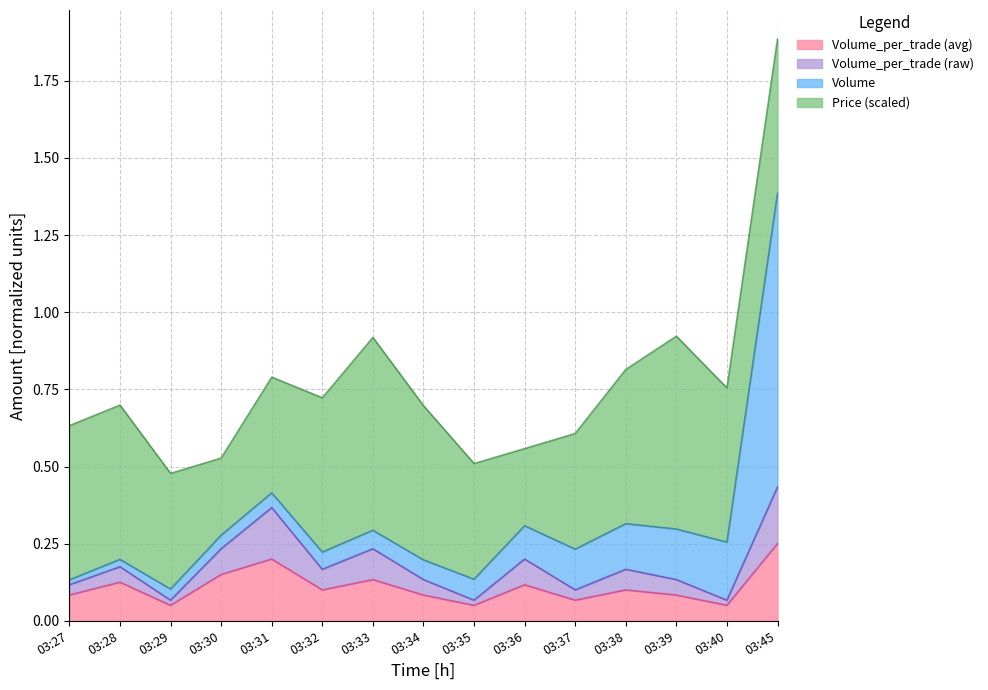

At which category is the sum across all series the highest?

03:45